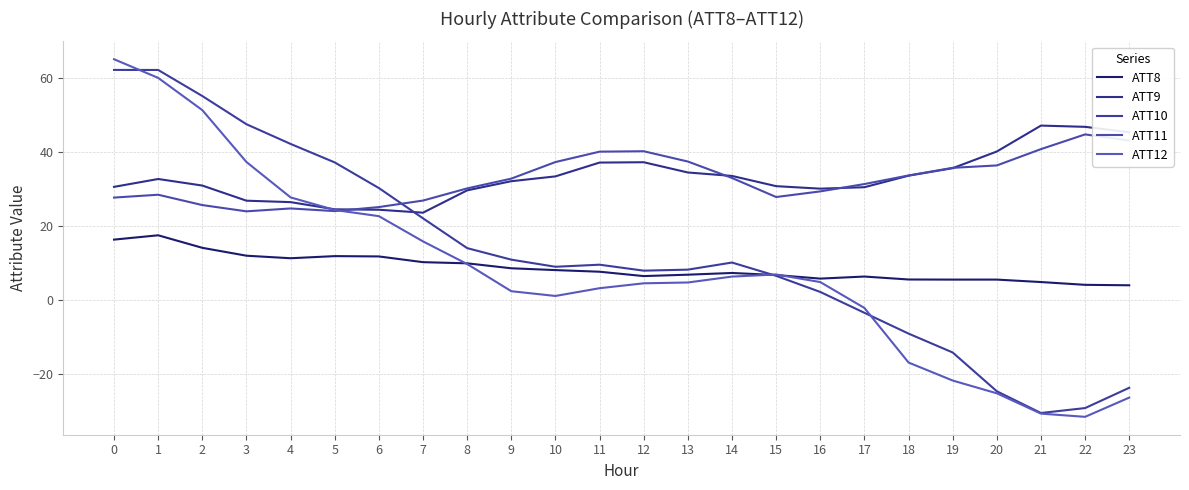

At which category does the chart reach its minimum across all series?

22